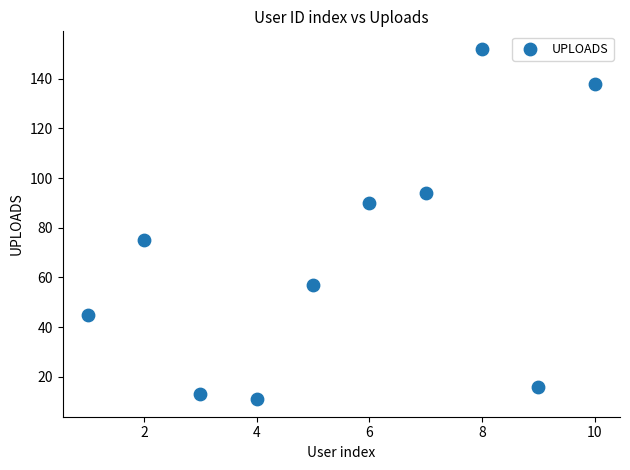

What is the range of Y values (max minus min)?

141